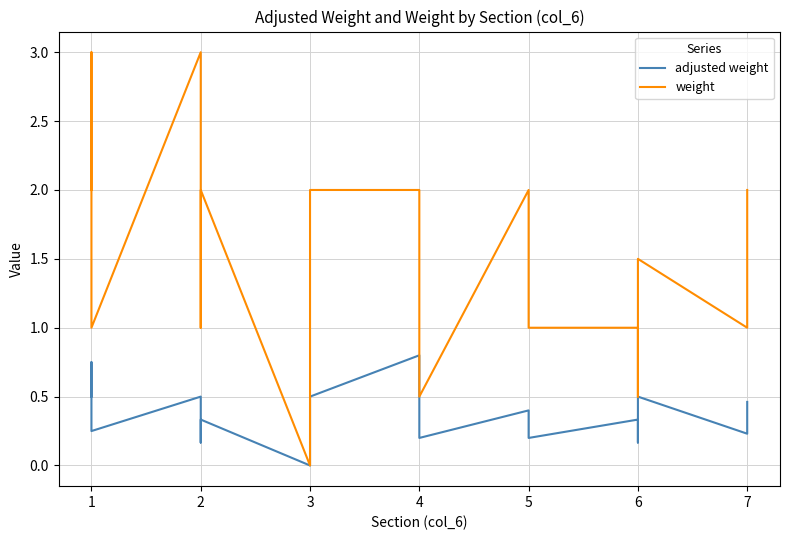

How many lines are shown in the chart?

2